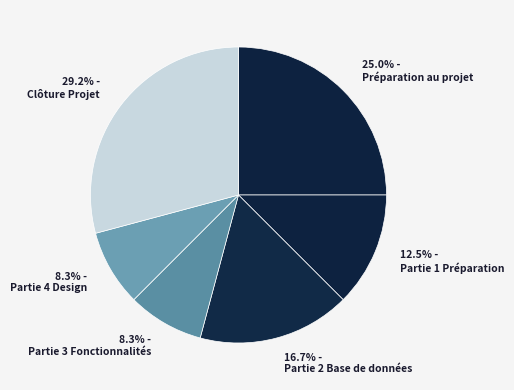

Which category has the biggest portion of the pie?

29.2% - Clôture Projet